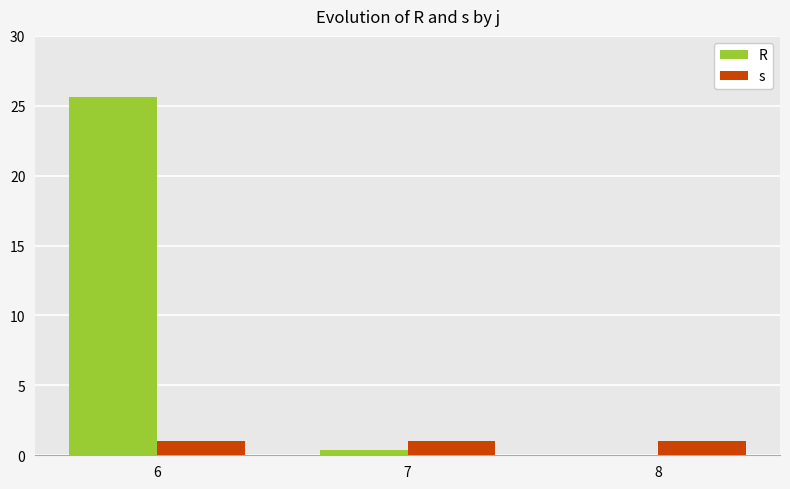

Is it true that R equals 25.6 at 6?

True